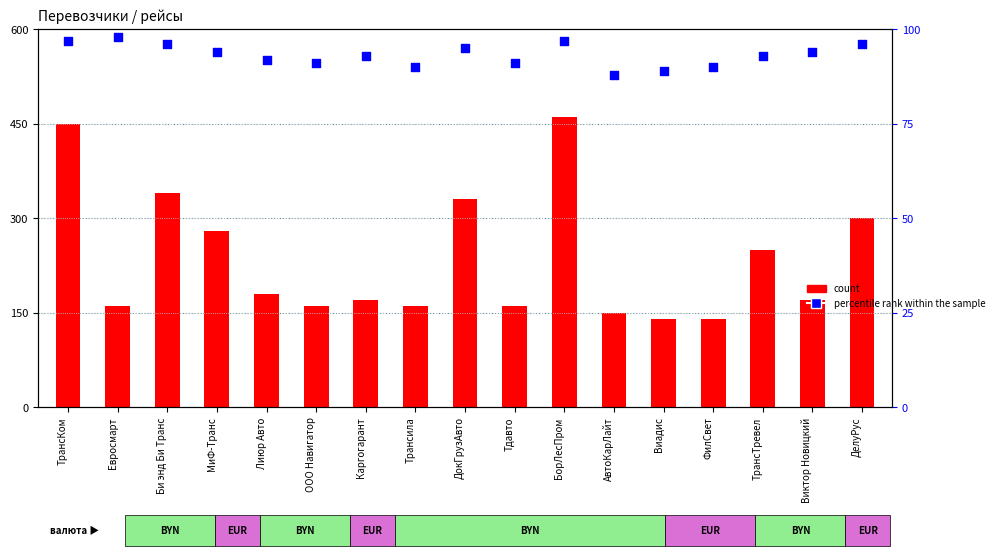

Which series reaches the maximum Y coordinate?

count